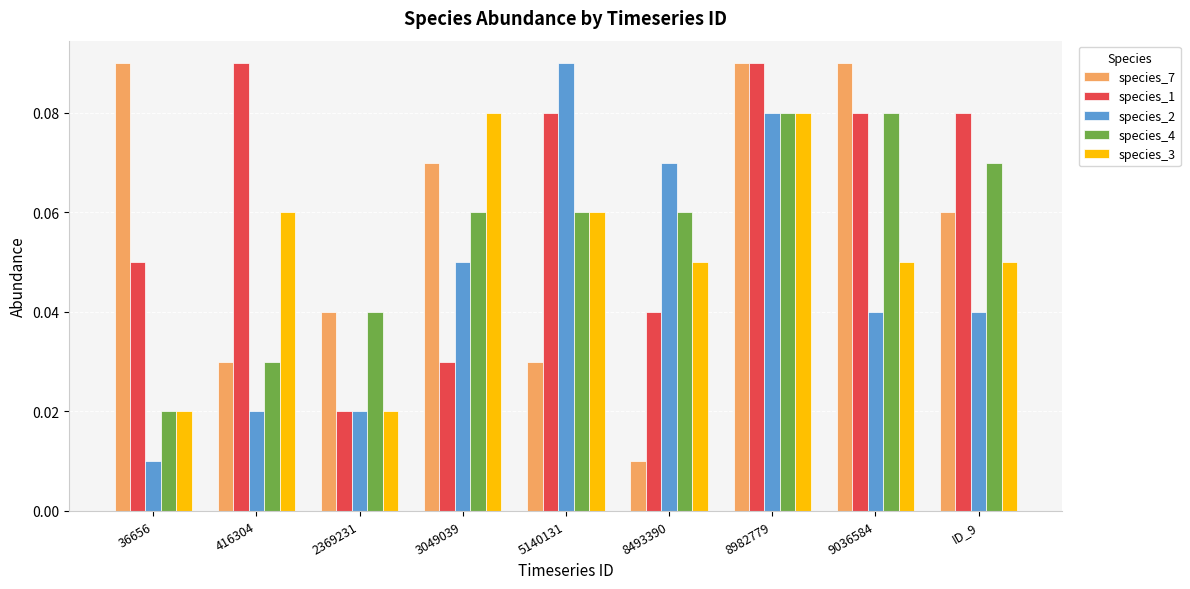

Where is species_4 nearest to the value 0?

36656